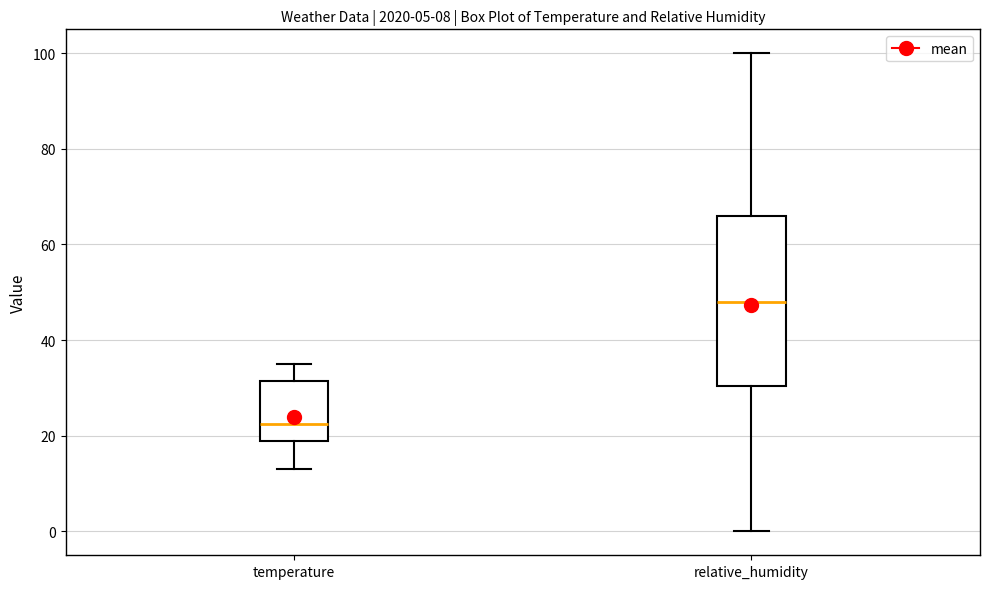

Reading left to right, read every box against the y-axis: the position of its median line, the range the box covers, and the ends of its whiskers. The values are not printed on the chart, so give them approximately, as read against the axis.

temperature: median 22, box 20 to 32, whiskers 14 to 36
relative_humidity: median 48, box 30 to 66, whiskers 0 to 100